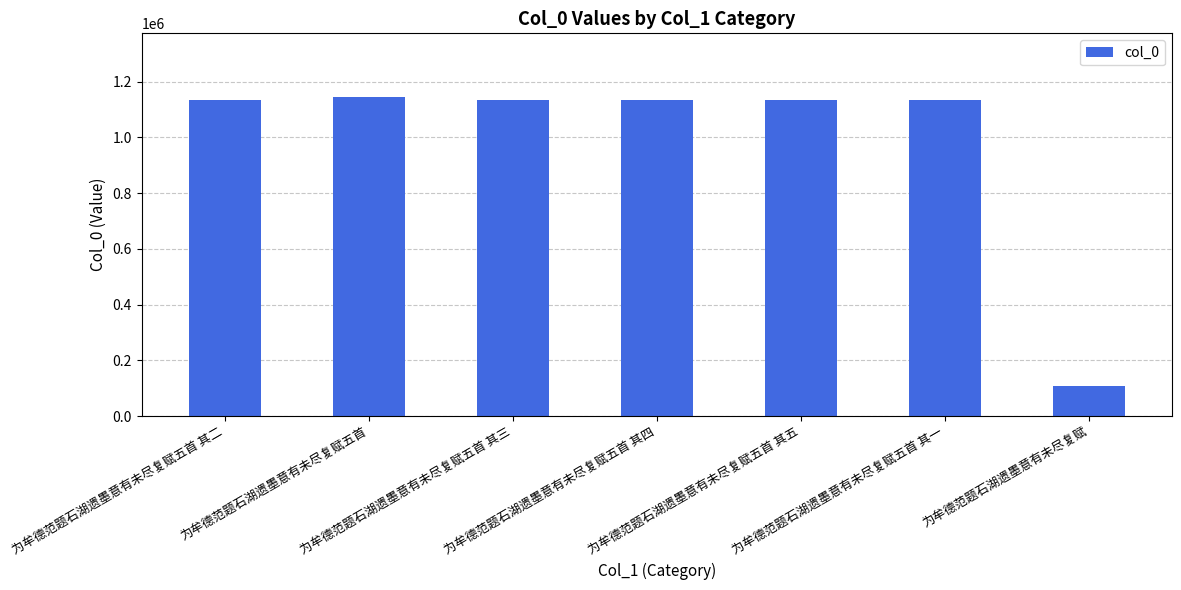

Count the number of data series in this chart.

1